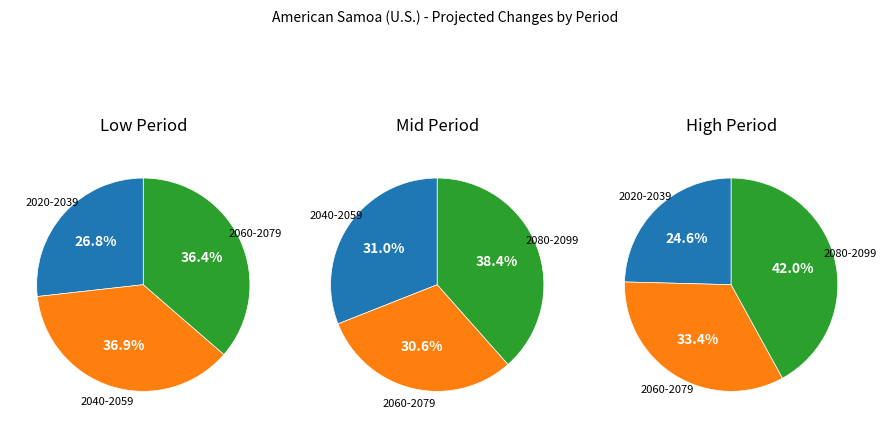

What portion of the pie excludes values?

81.6%